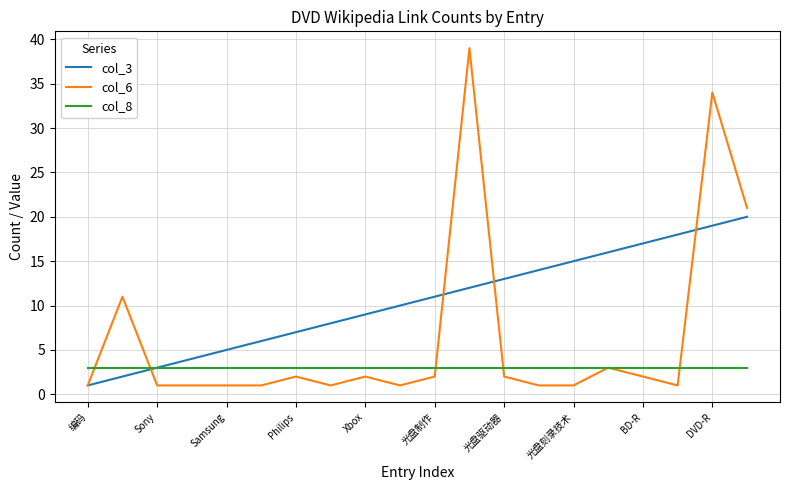

Which series has the largest range (max minus min)?

col_6